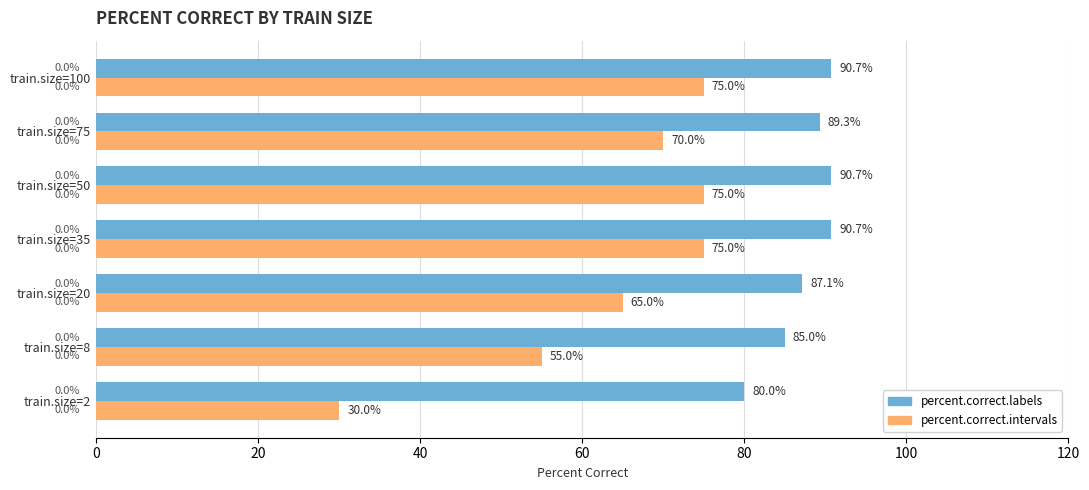

How many distinct data groups are displayed?

2